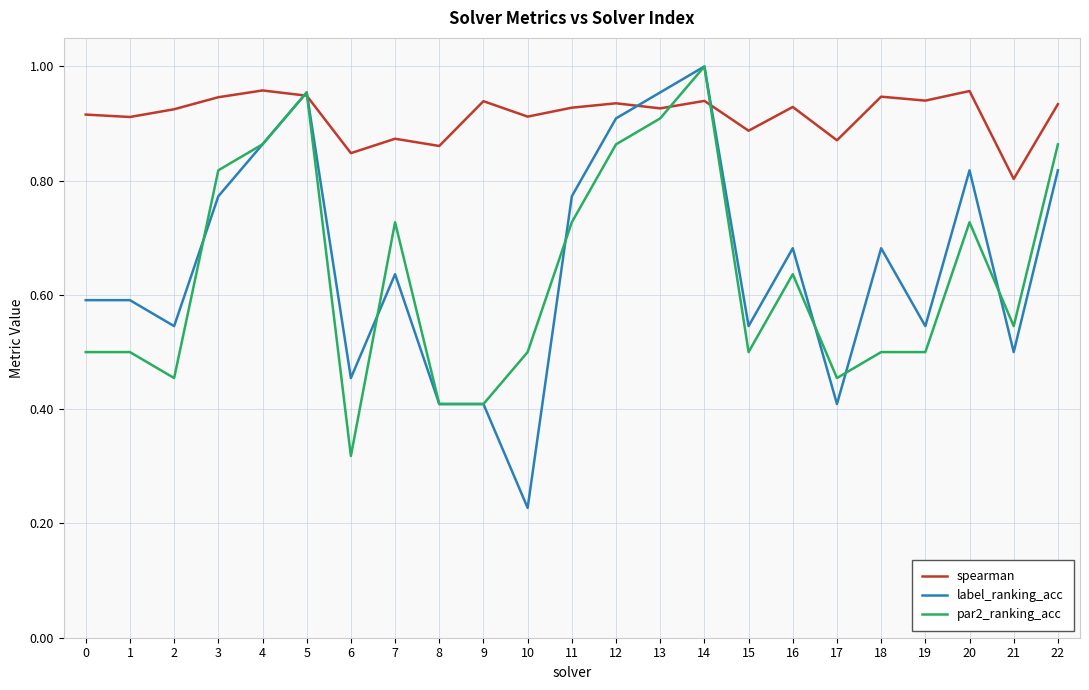

At which category is the sum across all series the highest?

14